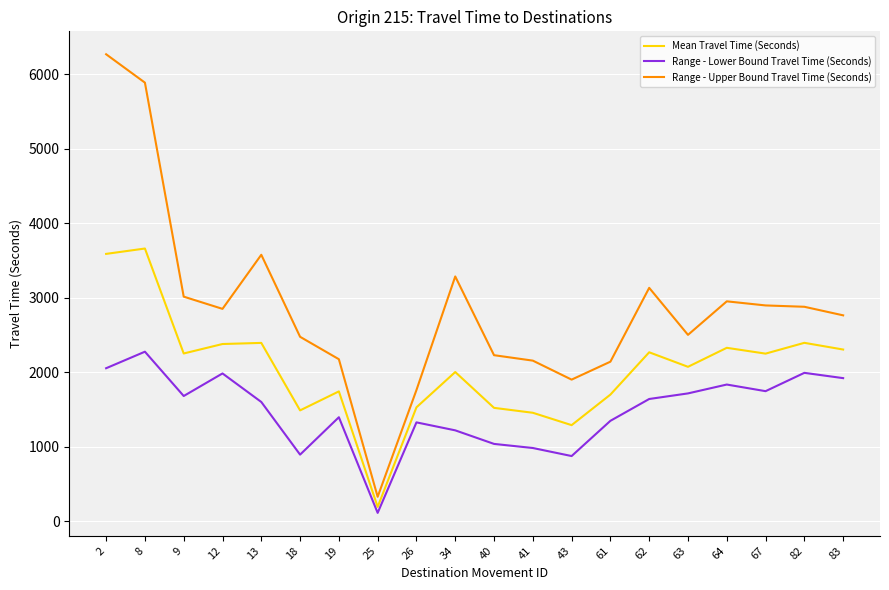

Rank the series by their average value, from highest to lowest.

Range - Upper Bound Travel Time (Seconds), Mean Travel Time (Seconds), Range - Lower Bound Travel Time (Seconds)